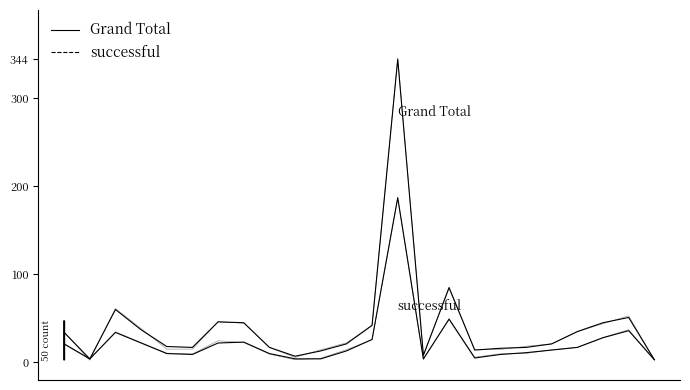

True or false: Grand Total has more than 2 interior local peaks.

True